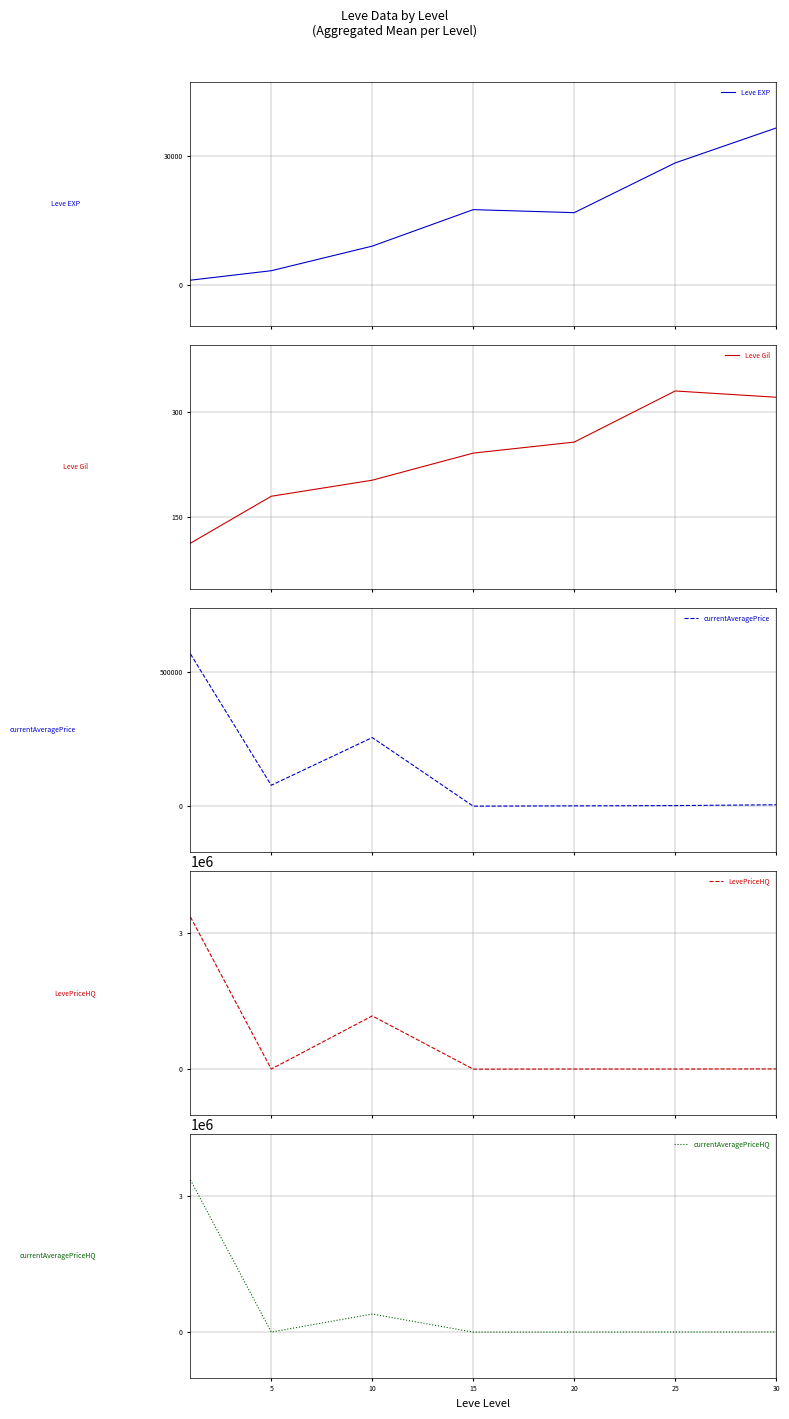

What is the difference between the second highest and second lowest values in the currentAveragePriceHQ series?

397048.5